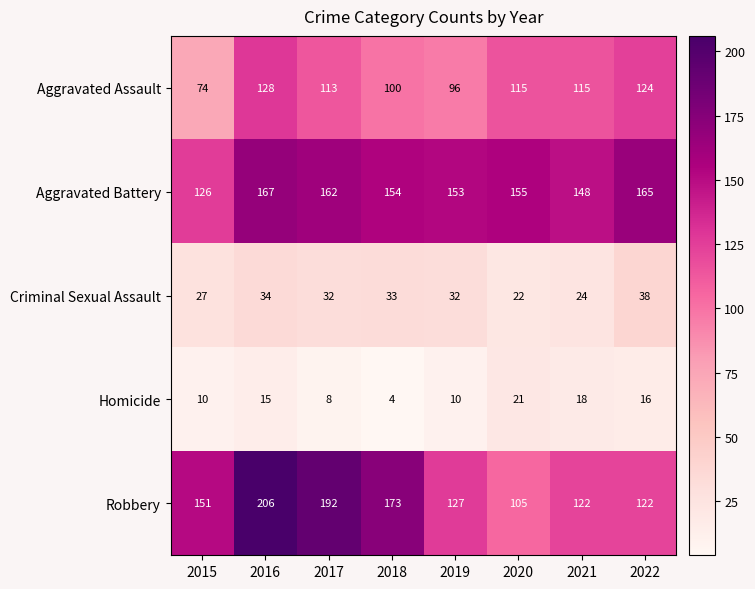

Count the number of categories in the chart.

8